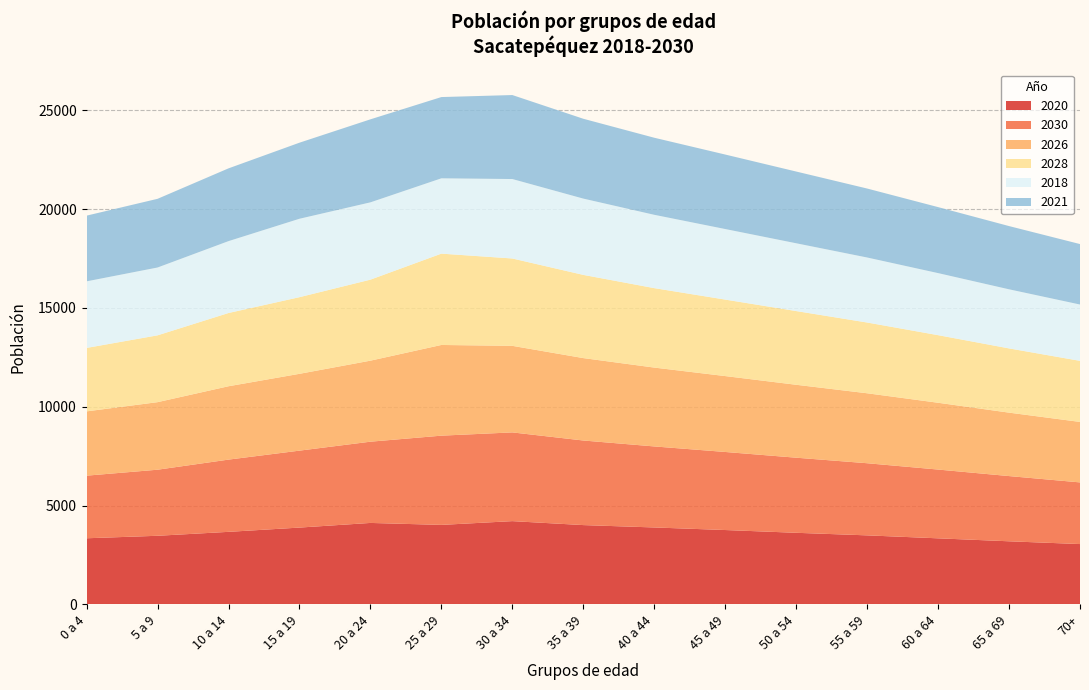

What is the highest value of the 2020 series?

4210